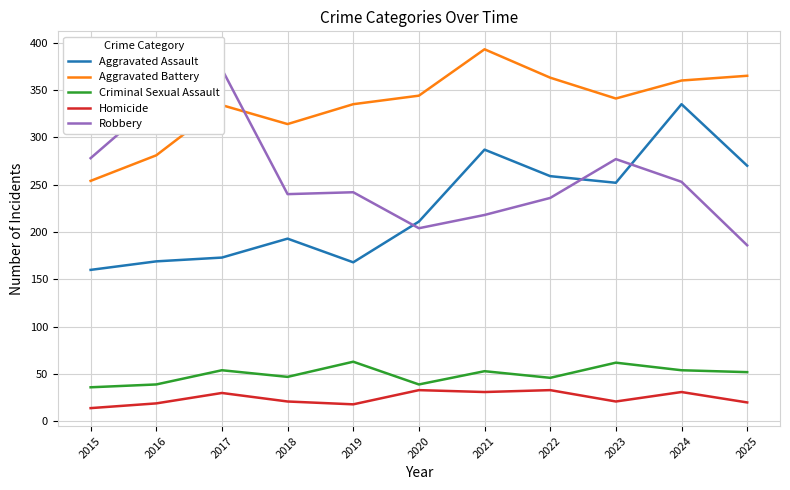

At which label does Robbery first exceed 242?

2015